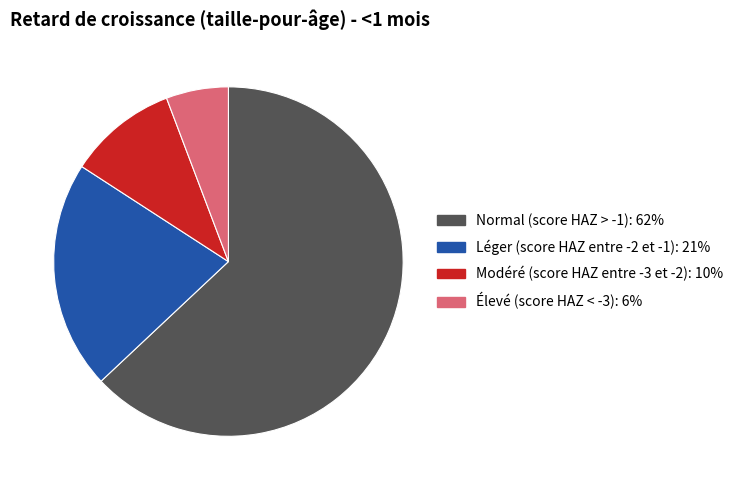

Which has a higher value, Modéré (score HAZ entre -3 et -2) or Léger (score HAZ entre -2 et -1)?

Léger (score HAZ entre -2 et -1)